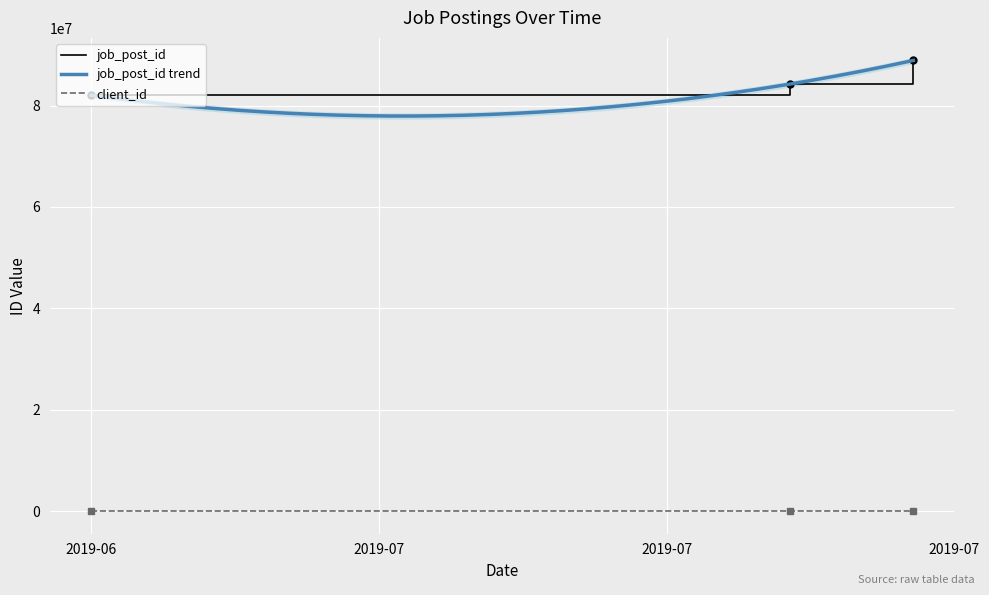

What position from the left is 2019-06?

1